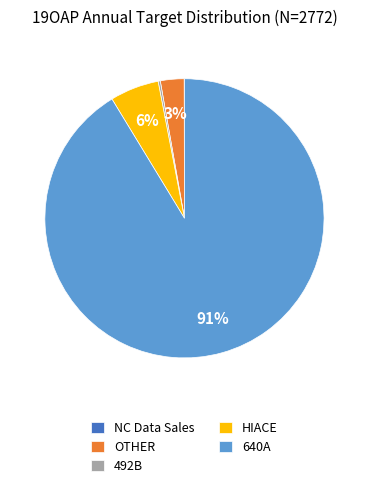

The 640A slice represents 99% of the pie. True or false?

False